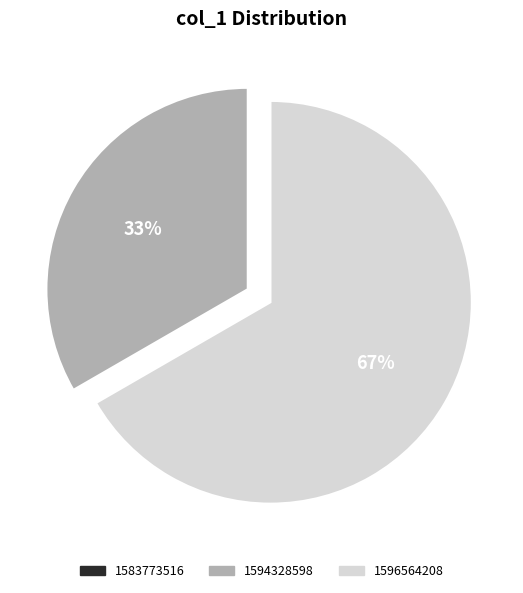

Is it true that 1594328598 is 33% of the pie?

True